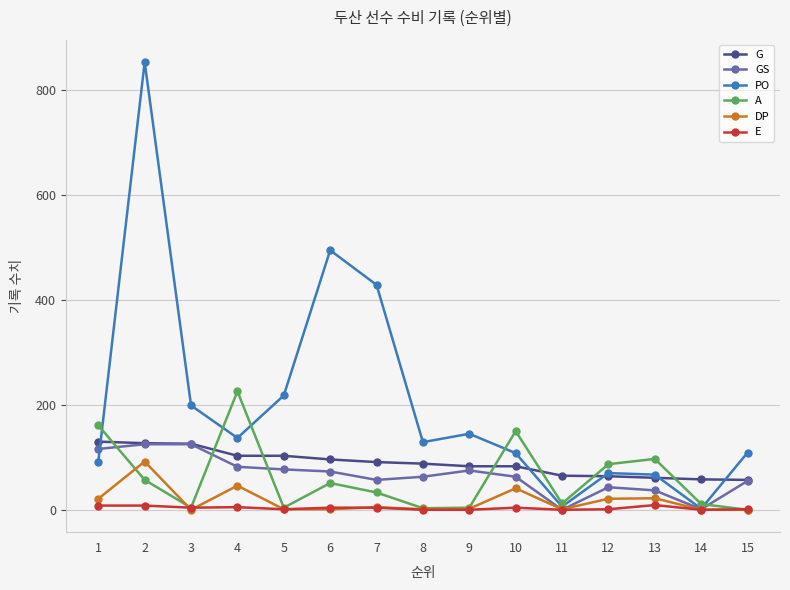

What are all the series names shown in the legend?

G, GS, PO, A, DP, E